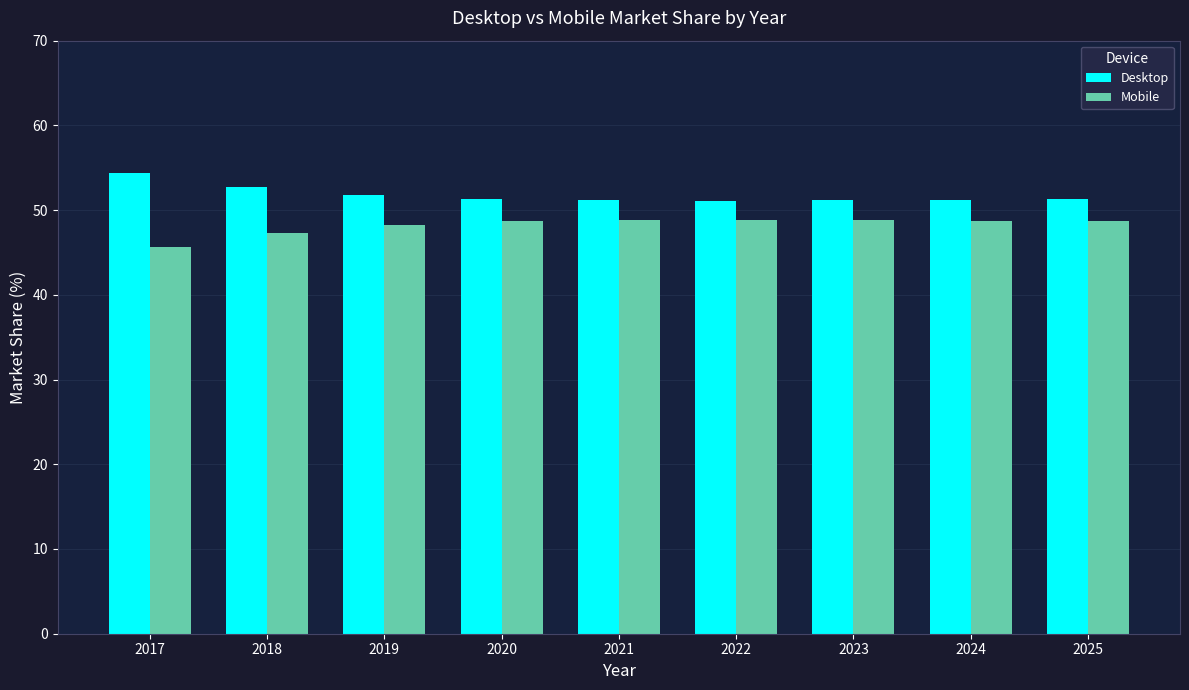

Rank the series by their maximum value, from highest to lowest.

Desktop, Mobile